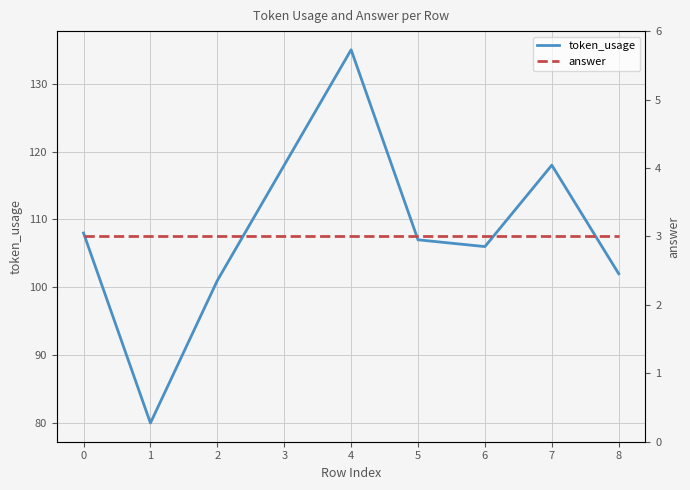

What is the spread (max minus min) of values at 2?

98